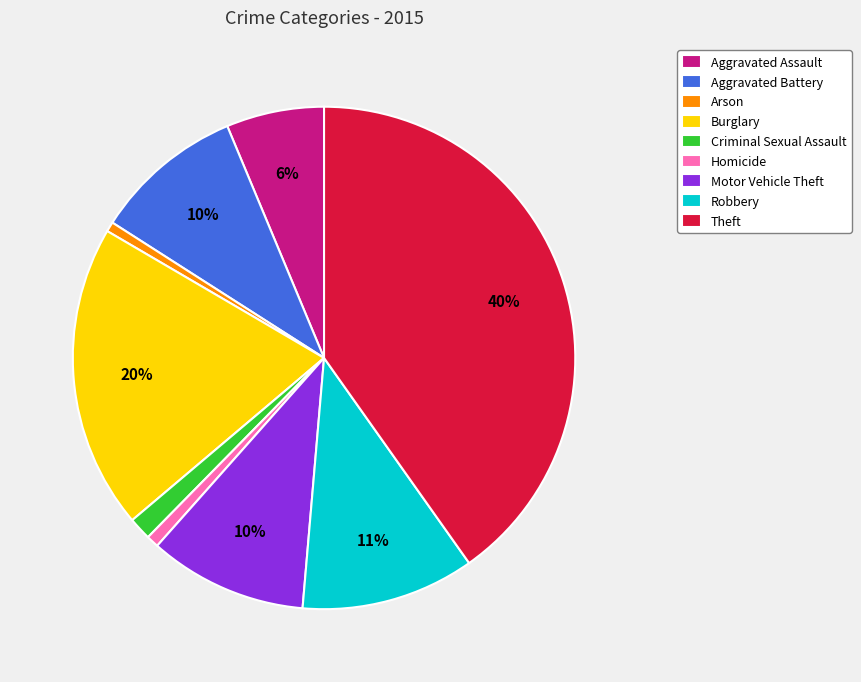

Is it true that Burglary is 13% of the pie?

False